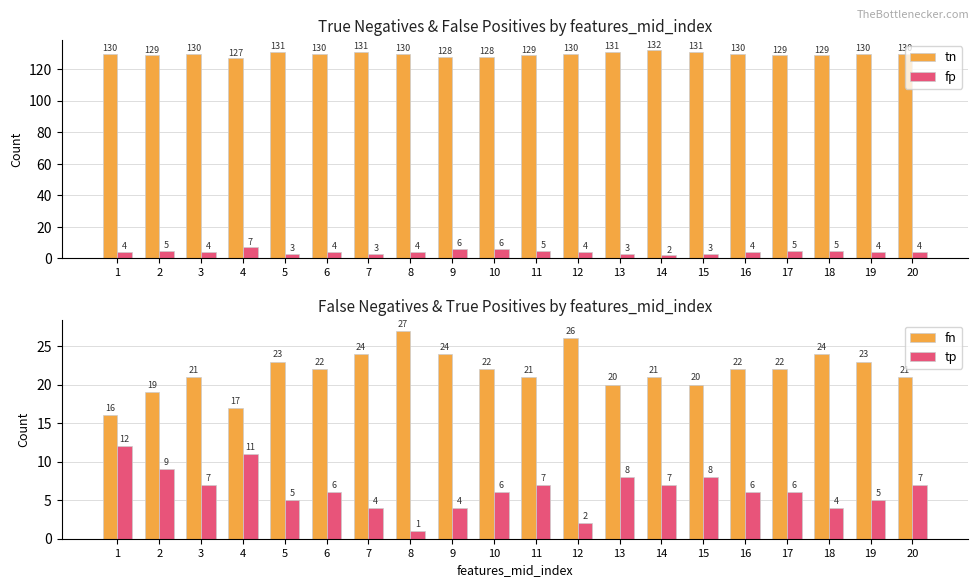

What is the sum of all tn values?

2595